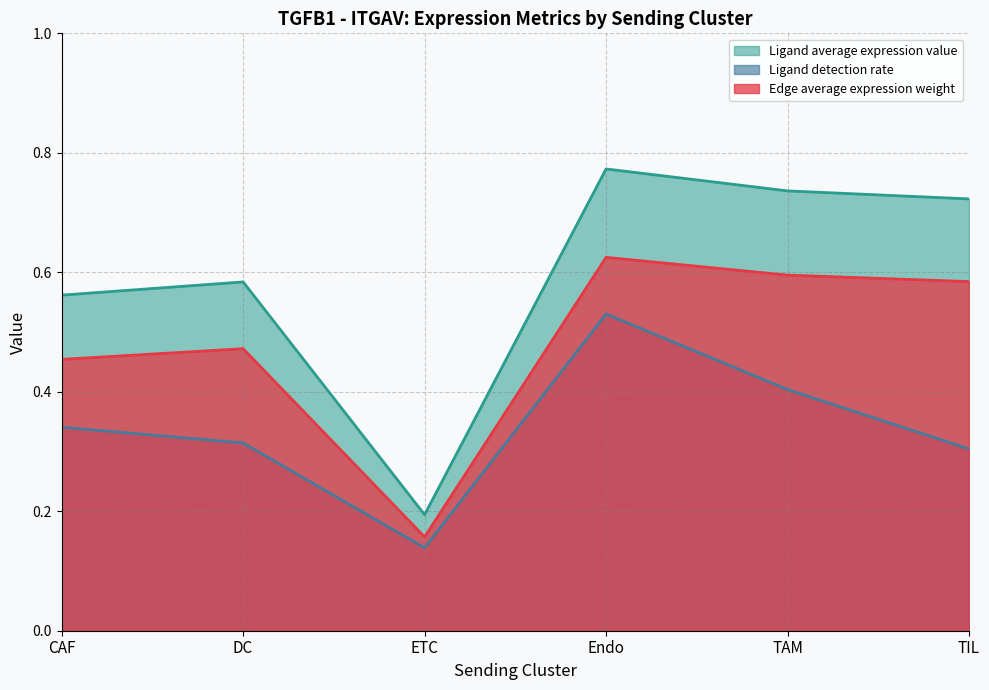

What is the lowest value of the Ligand average expression value series?

0.2